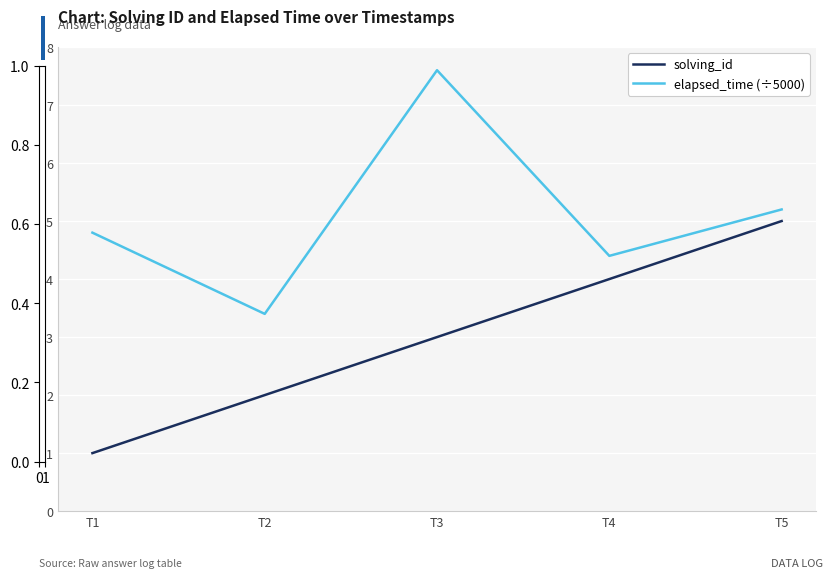

What are all the series names shown in the legend?

solving_id, elapsed_time (÷5000)